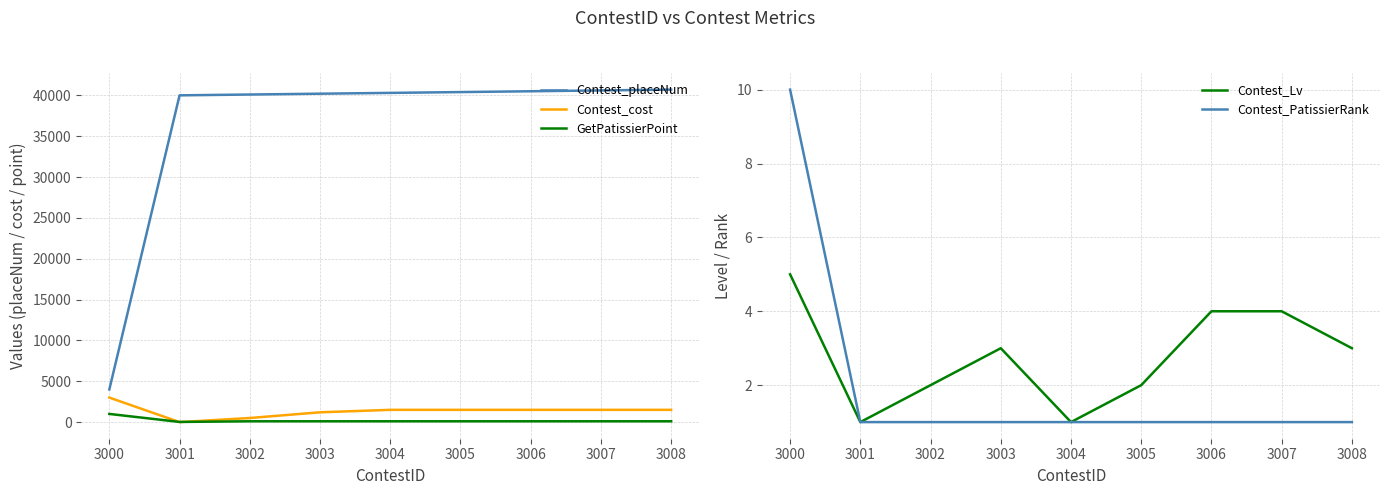

What is the minimum value for Contest_placeNum?

4000